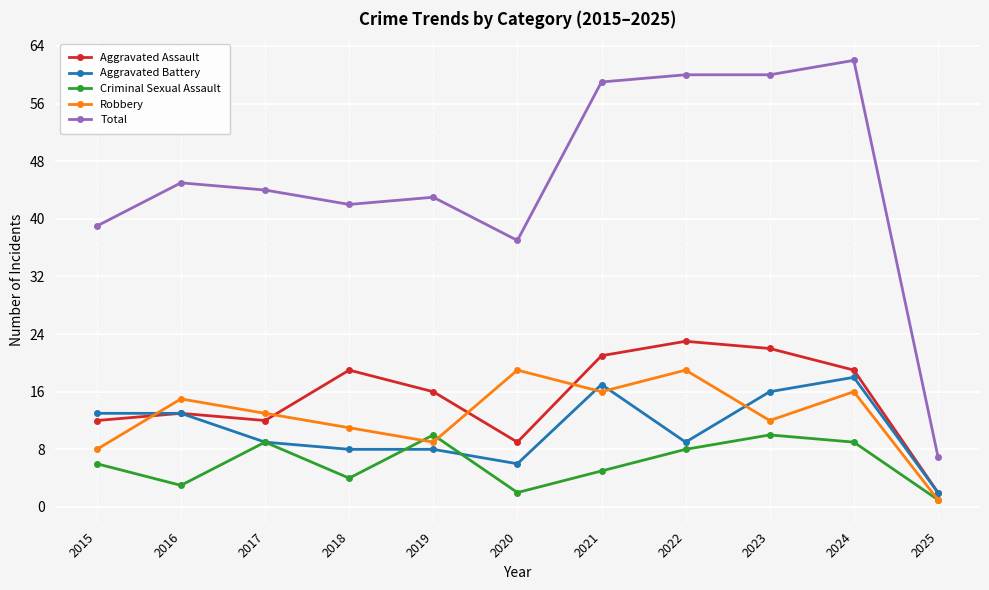

Which series has the largest range (max minus min)?

Total